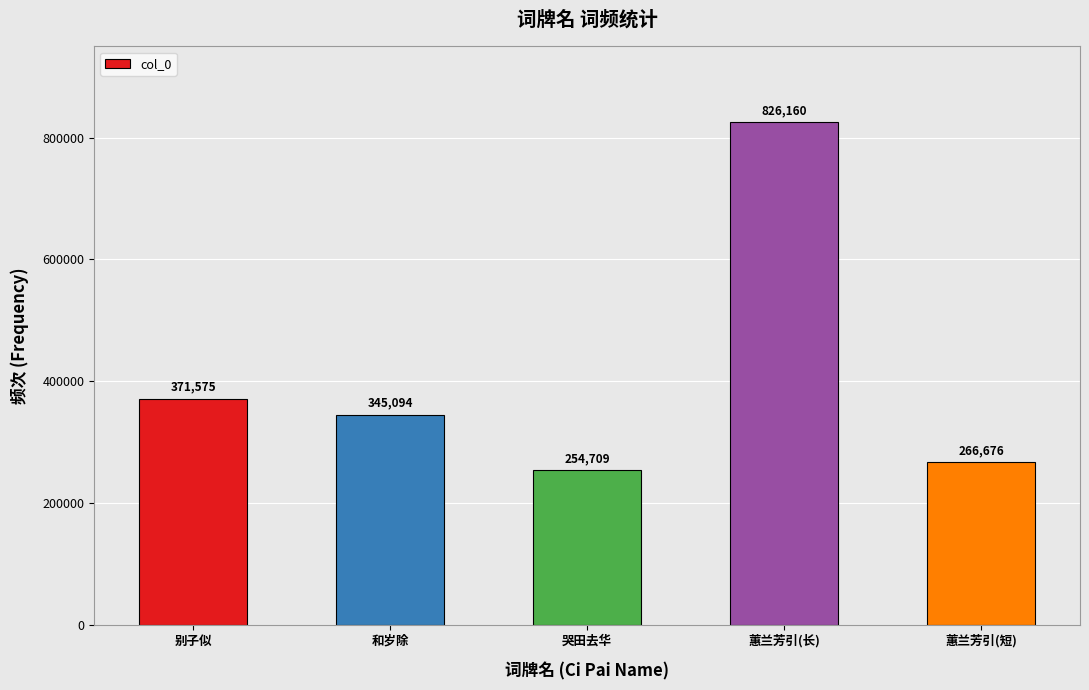

The value at 蕙兰芳引(短) is 266676. True or false?

True